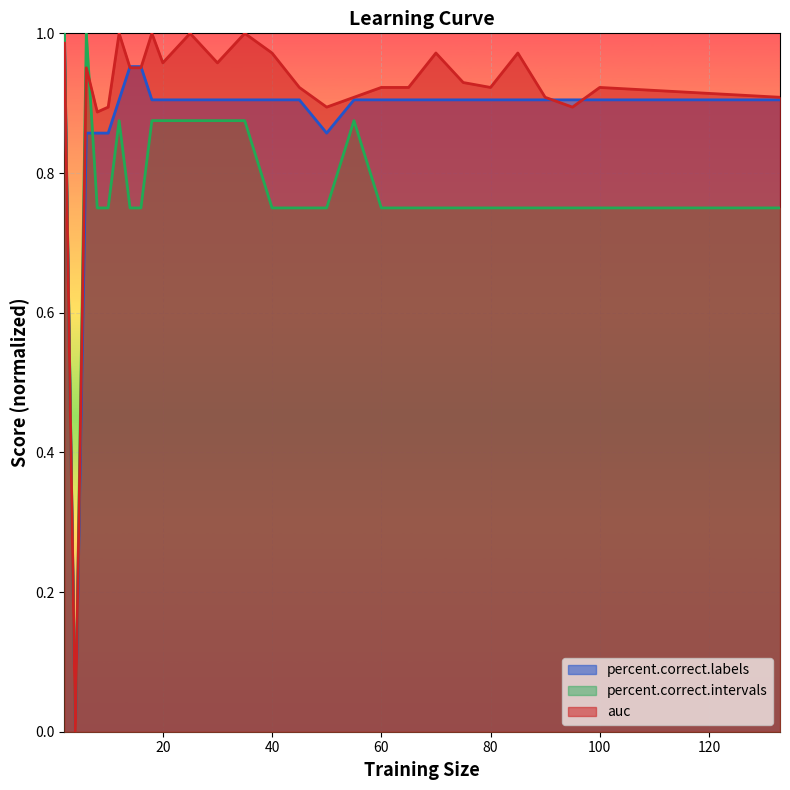

What is the value of the percent.correct.intervals point at the 7th from the left?

0.8